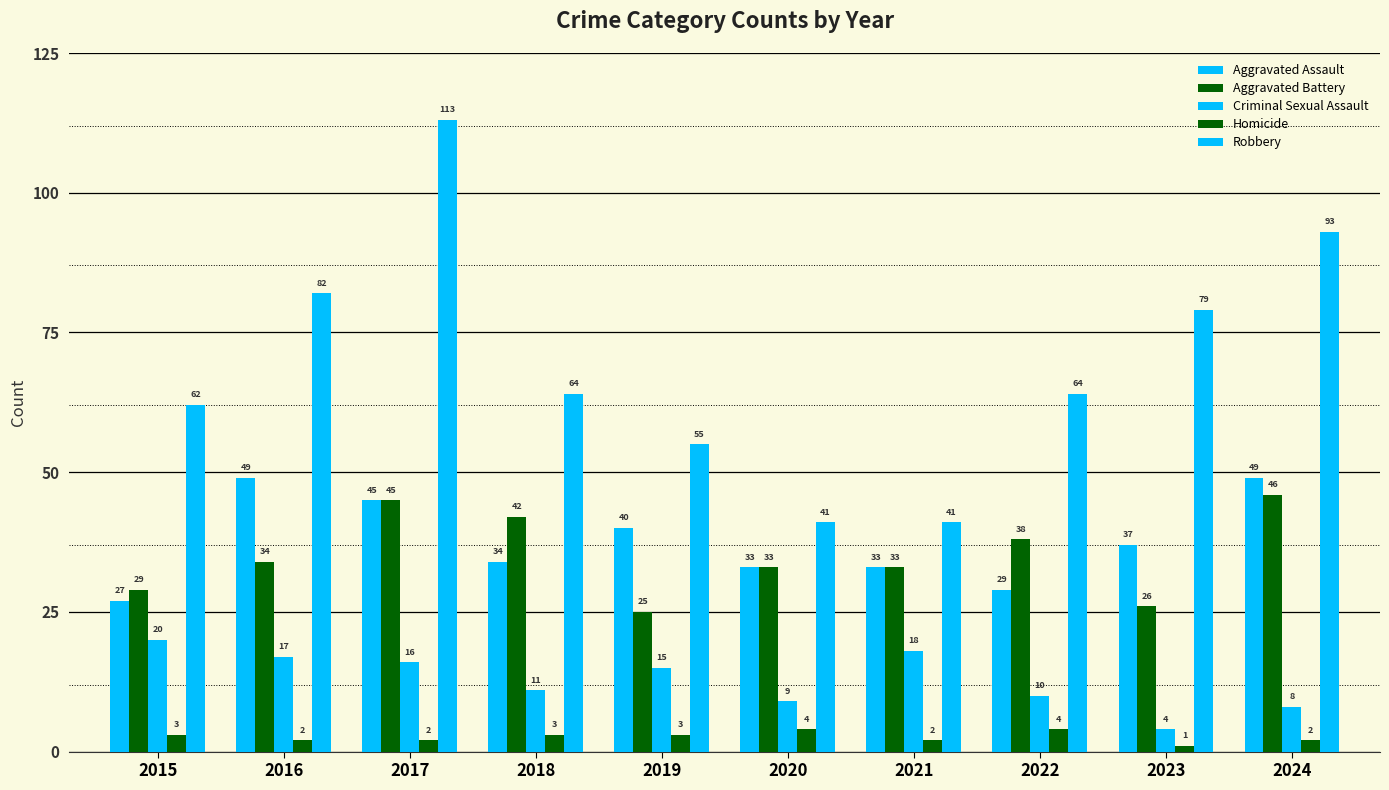

Rank the series at 2015 from highest to lowest value.

Robbery, Aggravated Battery, Aggravated Assault, Criminal Sexual Assault, Homicide